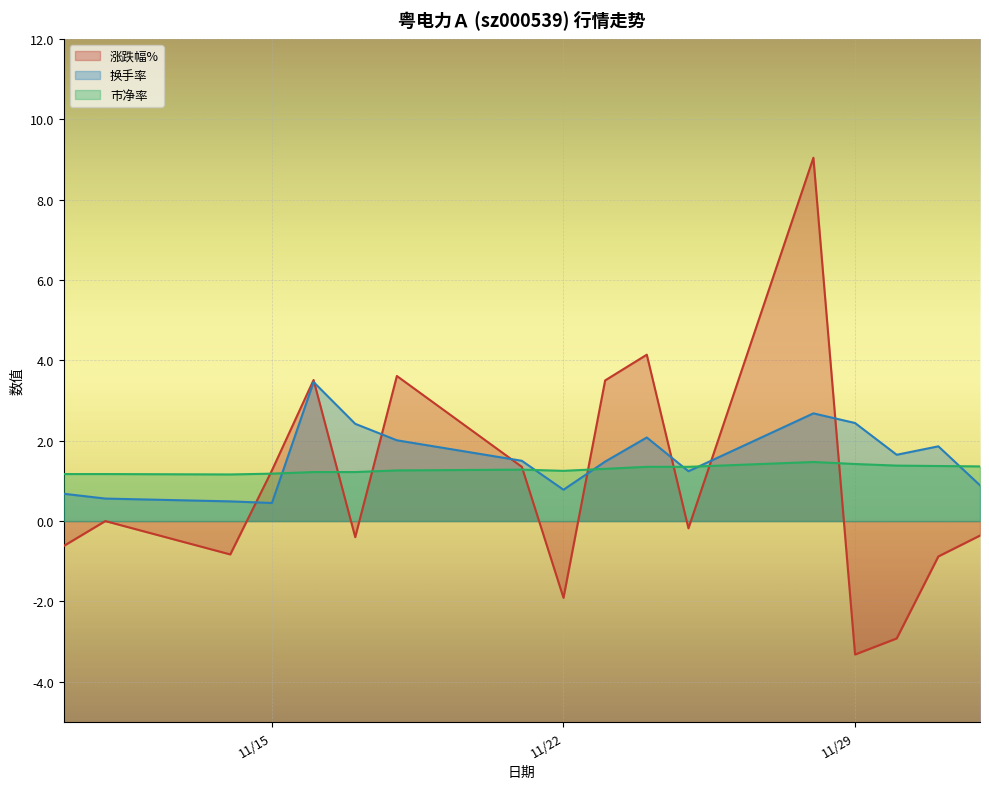

True or false: 涨跌幅% and 换手率 cross at least once.

True